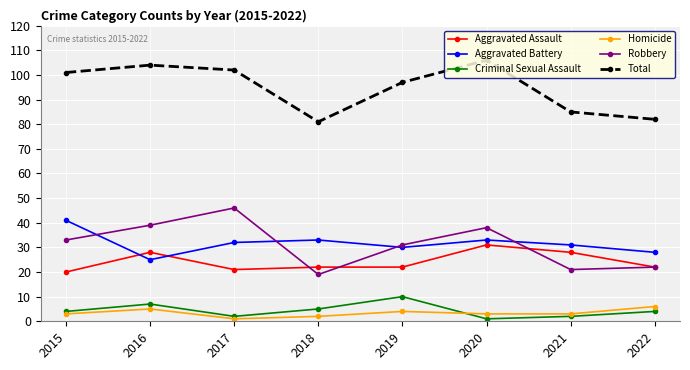

Reading left to right, what are all the values shown in this chart?

Aggravated Assault: 20	28	21	22	22	31	28	22
Aggravated Battery: 41	25	32	33	30	33	31	28
Criminal Sexual Assault: 4	7	2	5	10	1	2	4
Homicide: 3	5	1	2	4	3	3	6
Robbery: 33	39	46	19	31	38	21	22
Total: 101	104	102	81	97	106	85	82